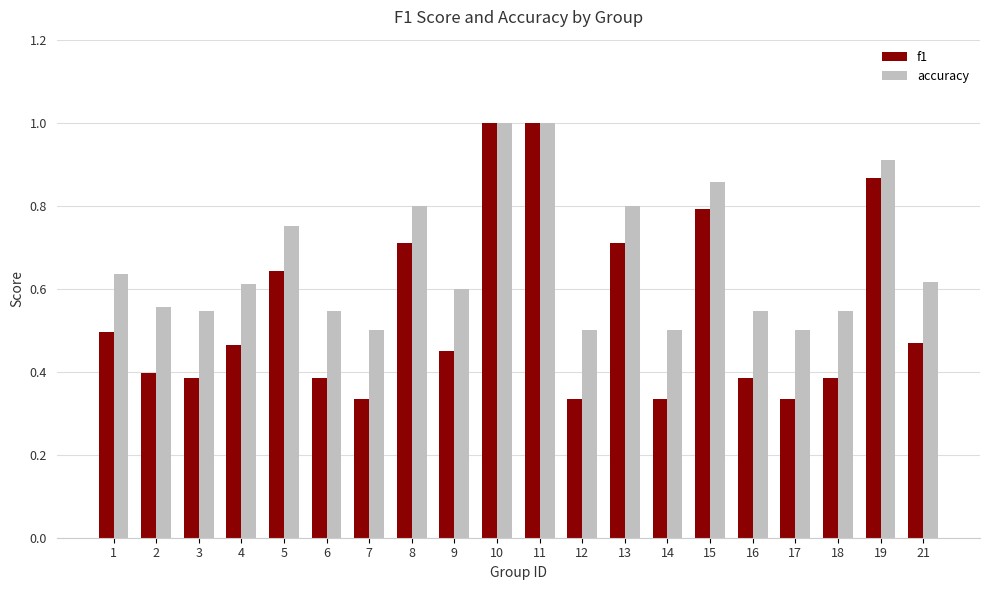

What is the greatest value displayed?

1.0